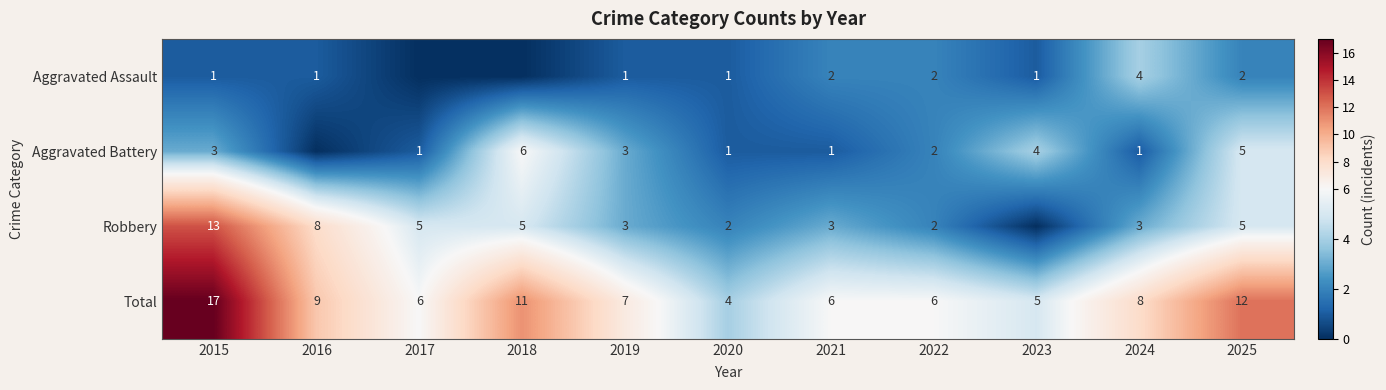

What is the difference between the maximum and minimum values in the Total series?

13